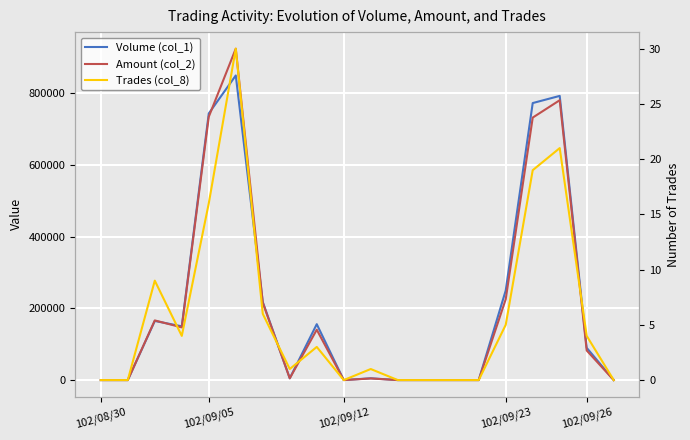

Reading left to right, list all the values displayed in this chart.

Volume (col_1): 0	0	165000	150000	744000	850000	218000	5000	156000	0	5000	0	0	0	0	250000	773000	793000	90000	0
Amount (col_2): 0	0	166450	147000	734660	924750	215850	4950	140500	0	4500	0	0	0	0	225500	732460	780920	82500	0
Trades (col_8): 0	0	9	4	16	30	6	1	3	0	1	0	0	0	0	5	19	21	4	0